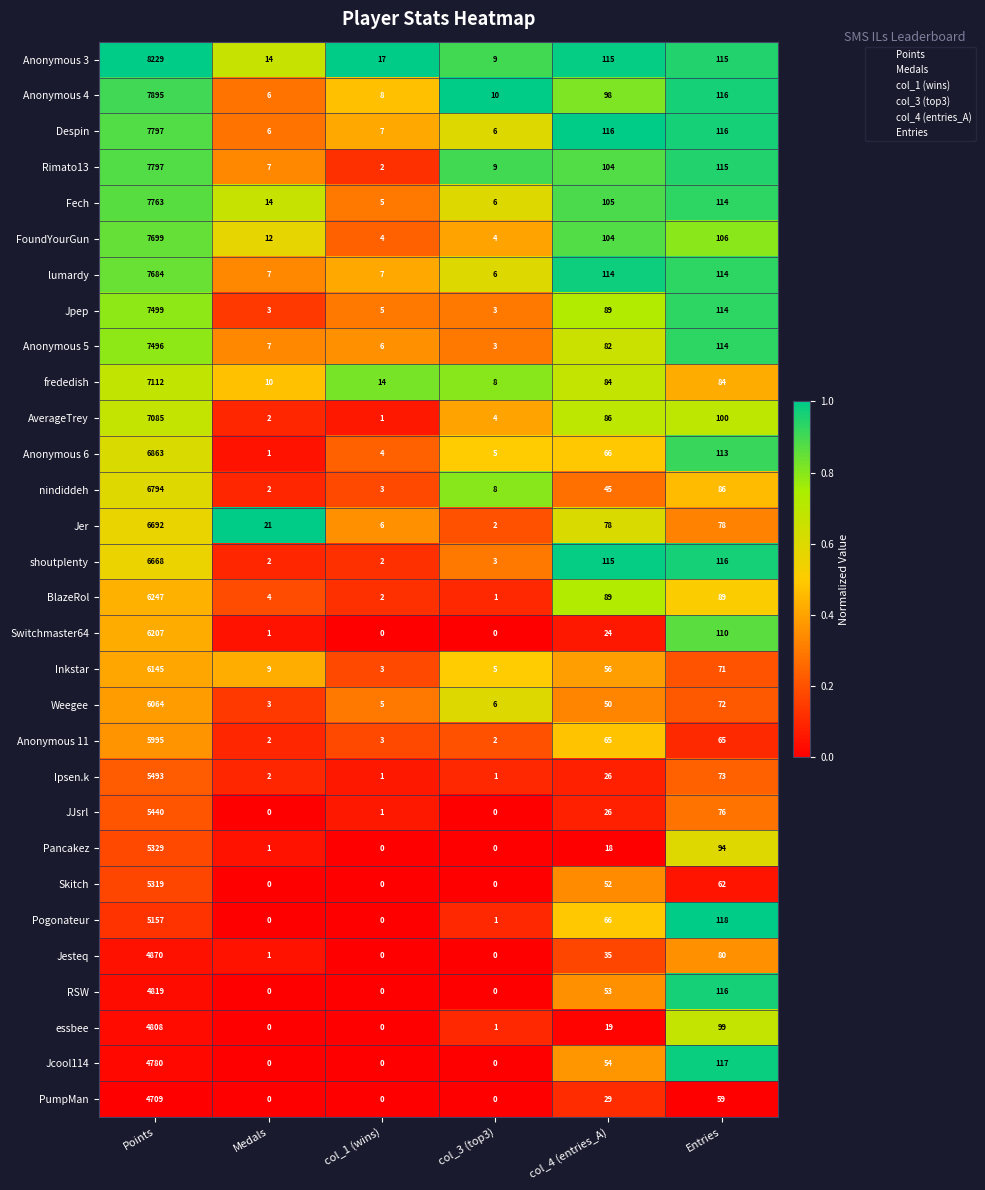

What is the greatest value displayed?

8229